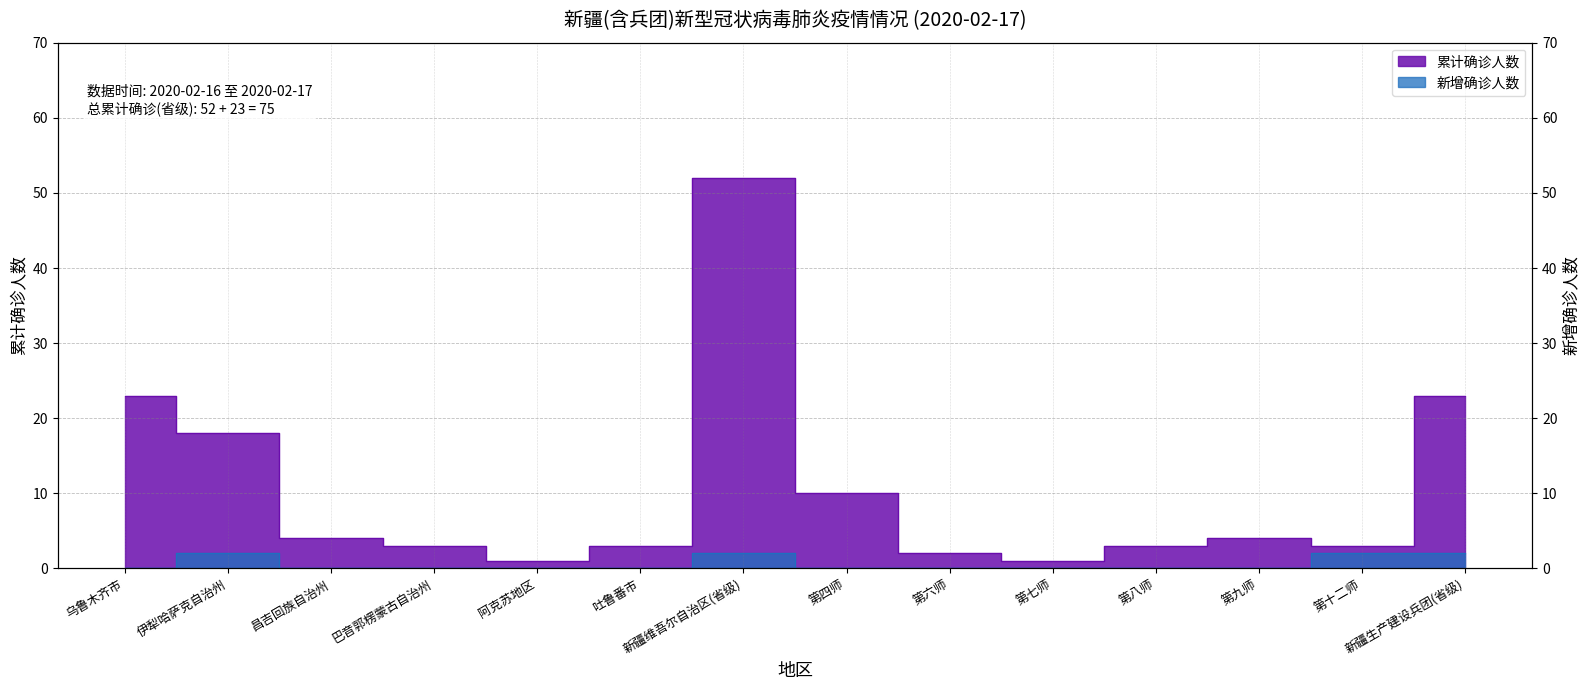

What is the sum of all 新增确诊人数 values?

8